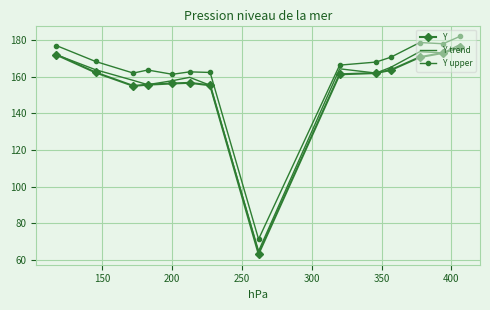

True or false: Y upper and Y cross at least once.

False